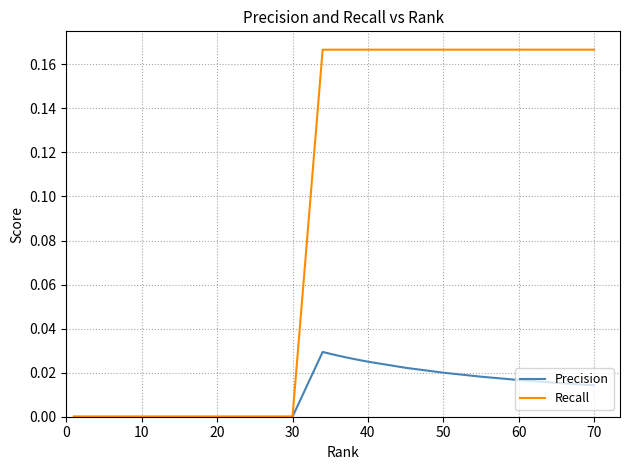

In Precision, how many points are higher than both neighbors (excluding endpoints)?

1